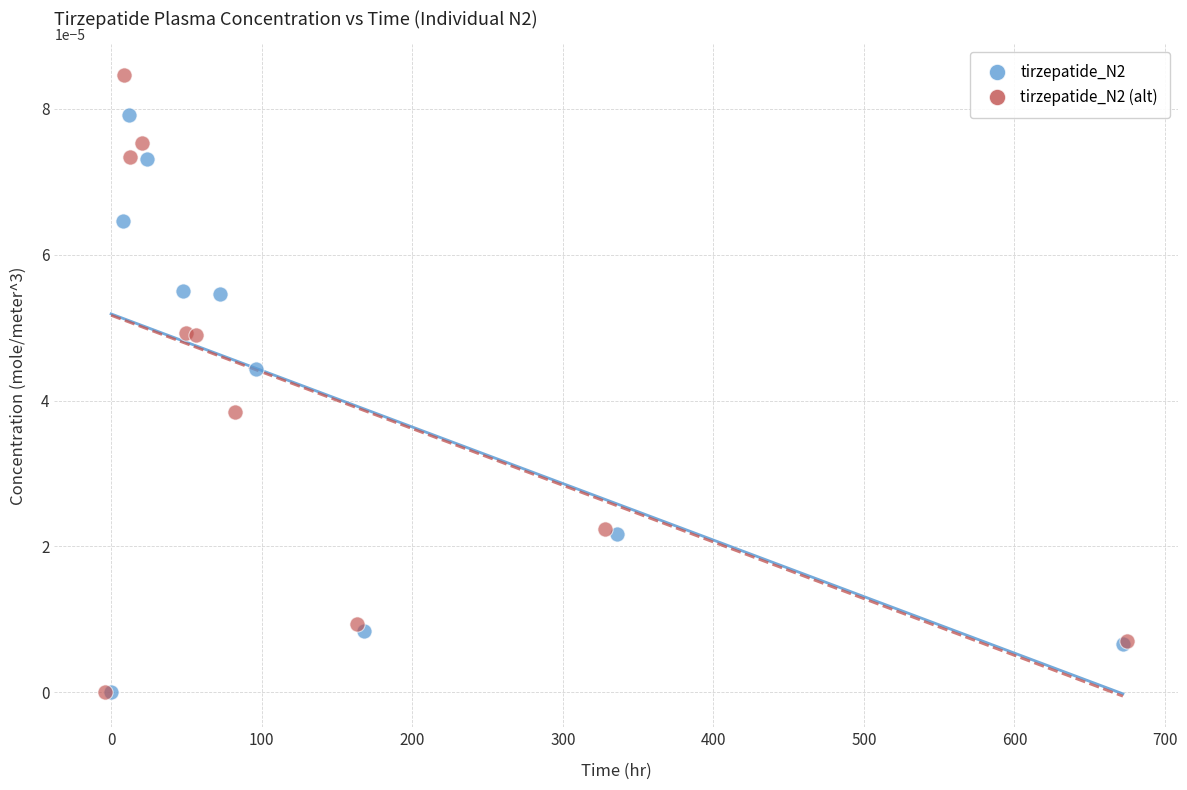

Which series reaches the maximum Y coordinate?

tirzepatide_N2 (alt)